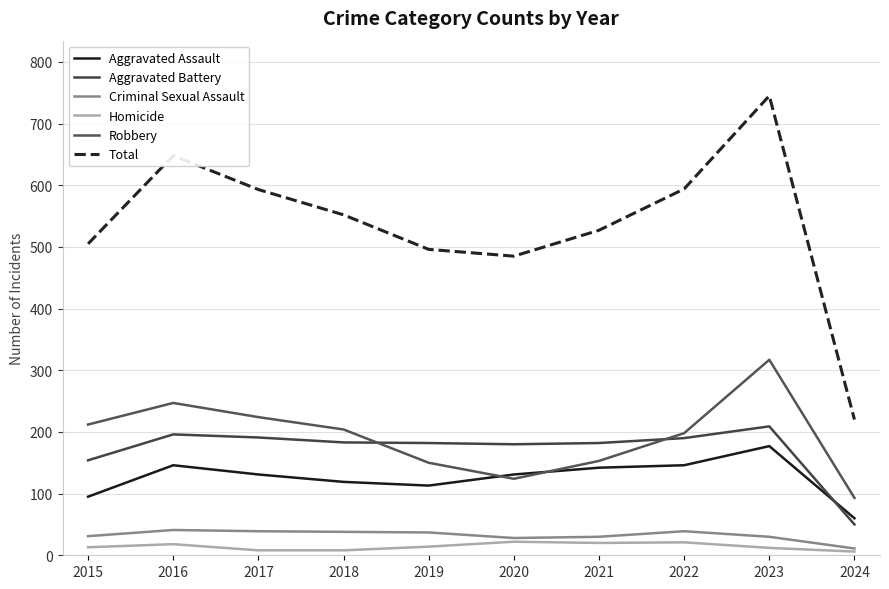

Between 2018 and 2023, which series saw the biggest shift?

Total